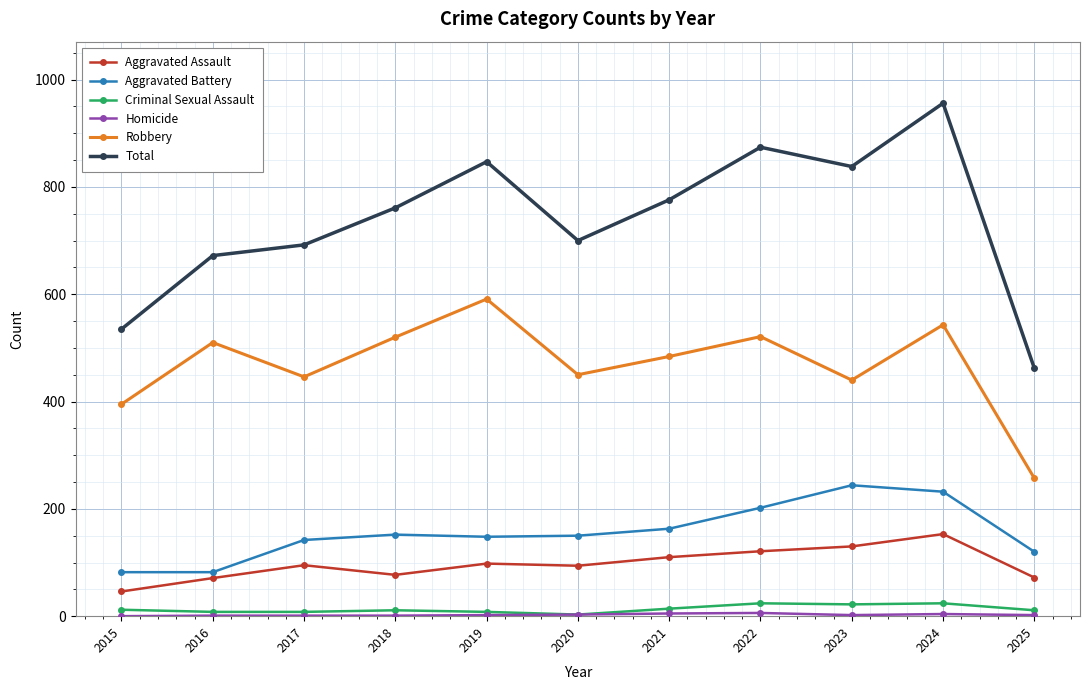

True or false: Robbery and Aggravated Battery cross at least once.

False